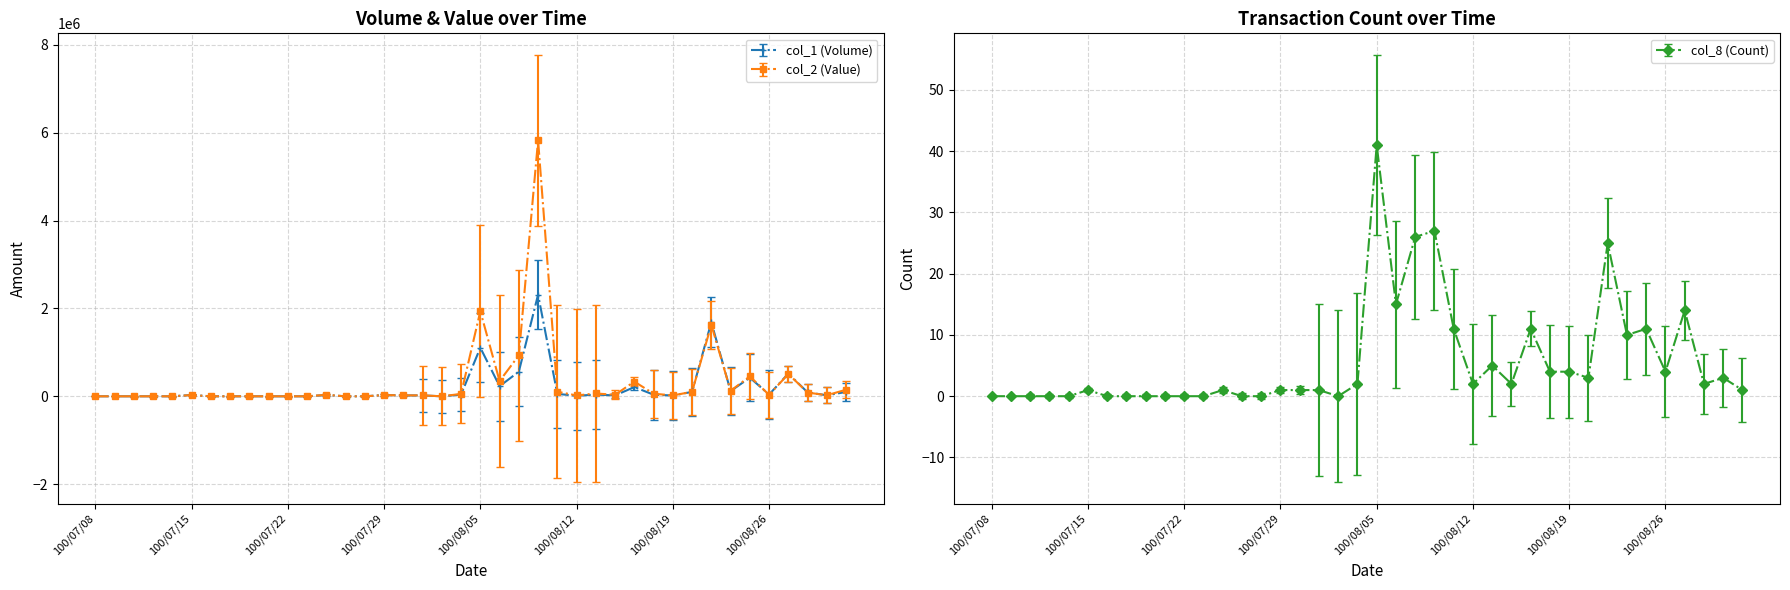

How many lines are shown in the chart?

3